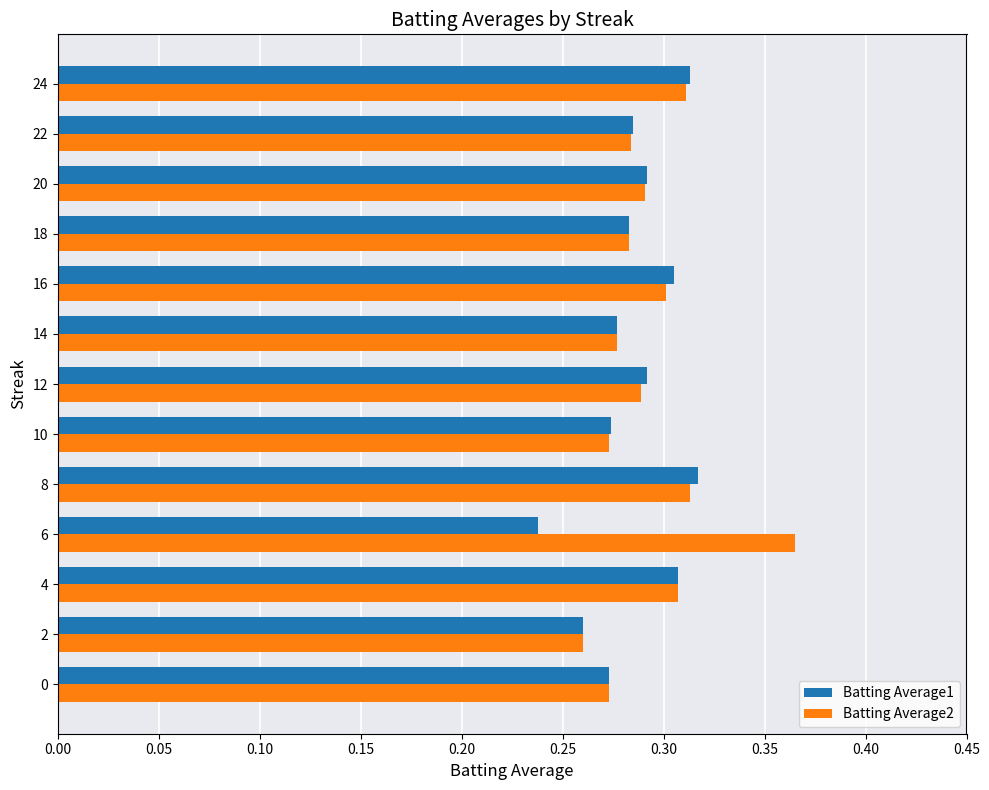

What is the sum of the Batting Average2 values at 4 and 18?

0.6